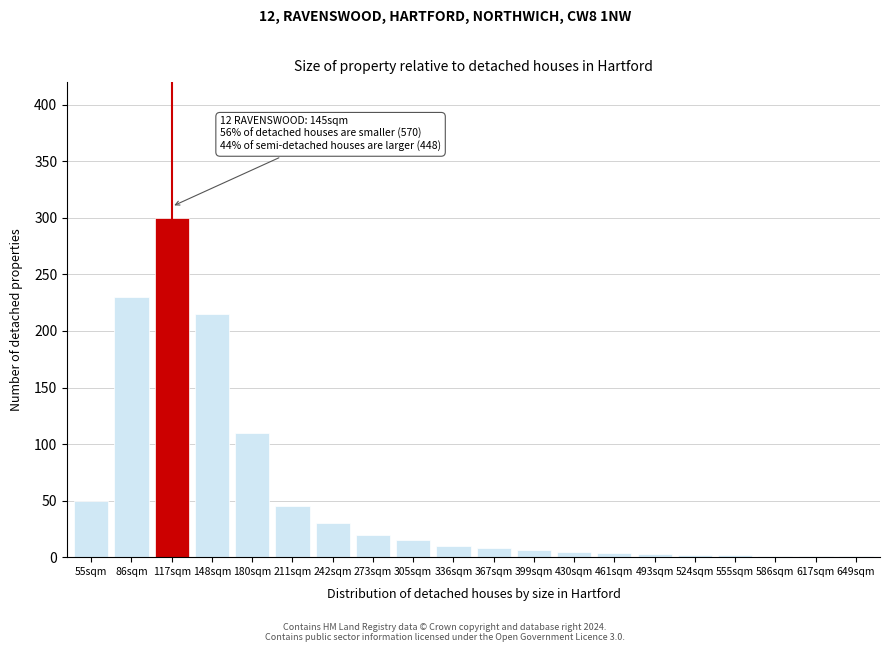

True or false: the data shows 32 at 55sqm.

False